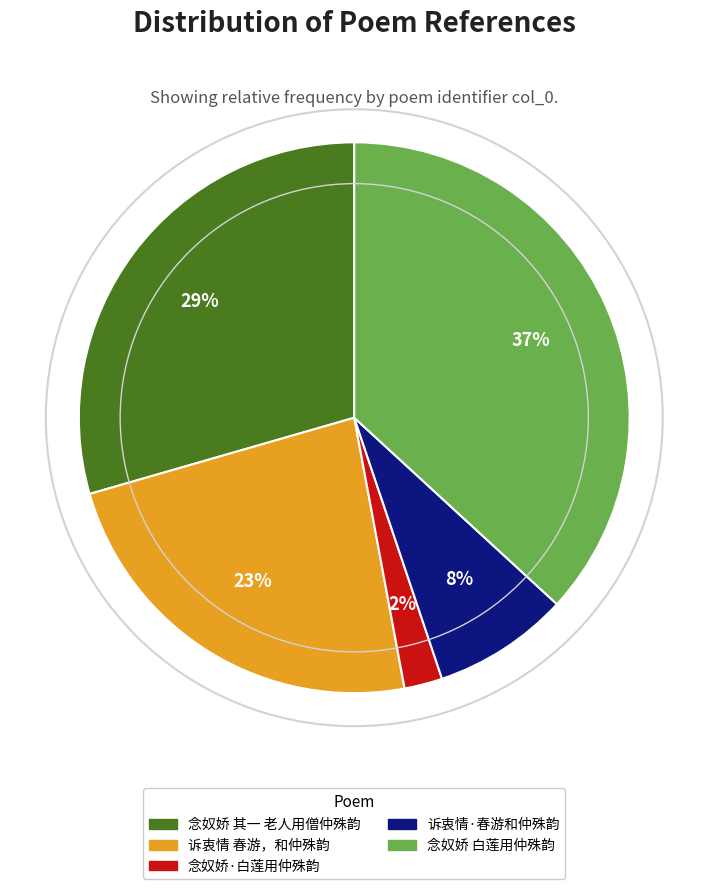

Is the sum of 念奴娇 白莲用仲殊韵 and 念奴娇·白莲用仲殊韵 greater than half?

No